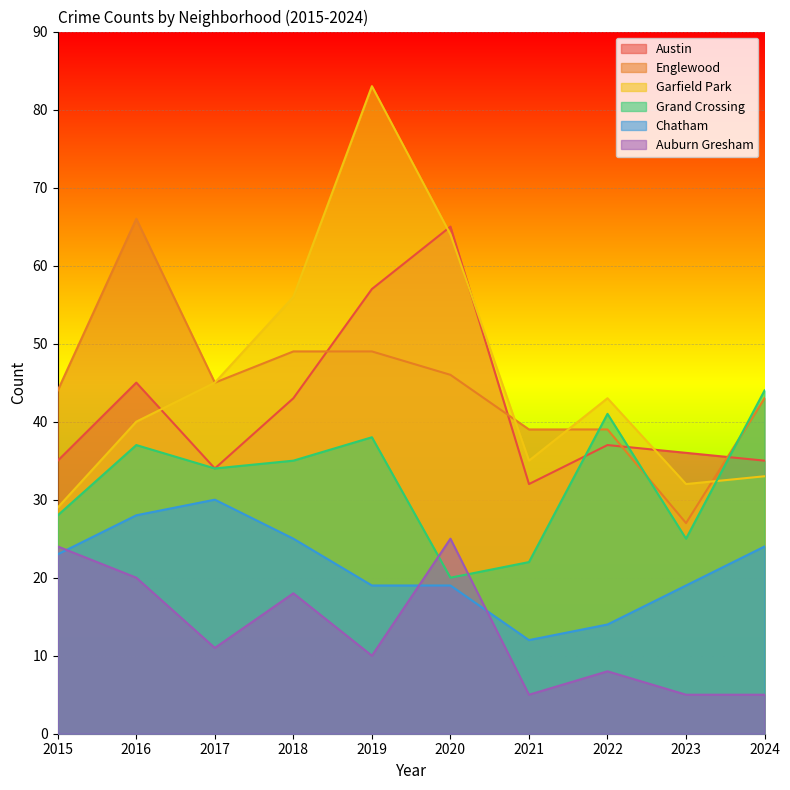

Which has a higher value, 2015 or 2022?

2022